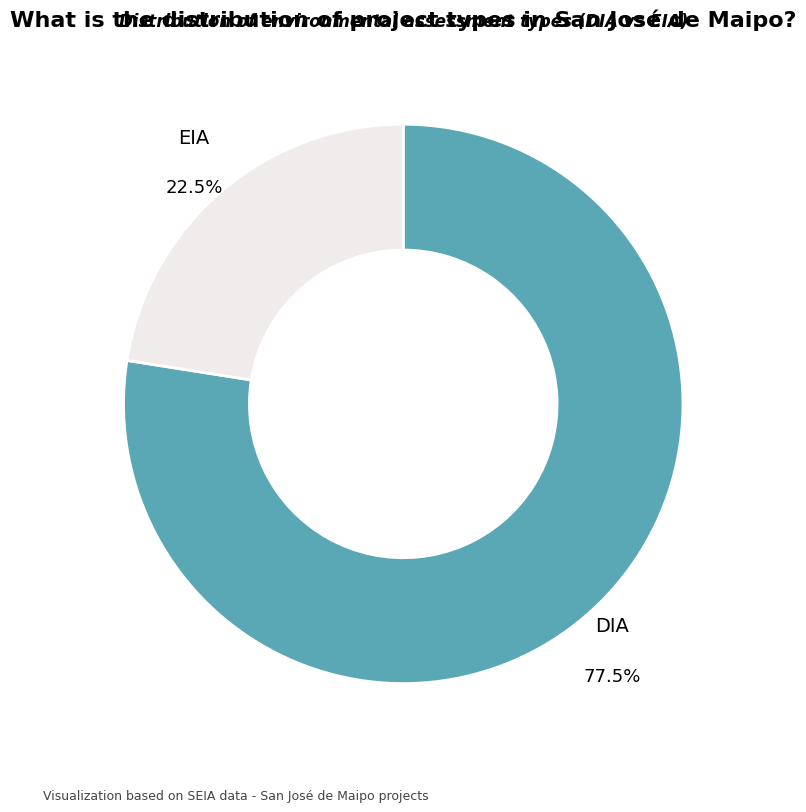

How much of the chart is everything except EIA?

77.5%